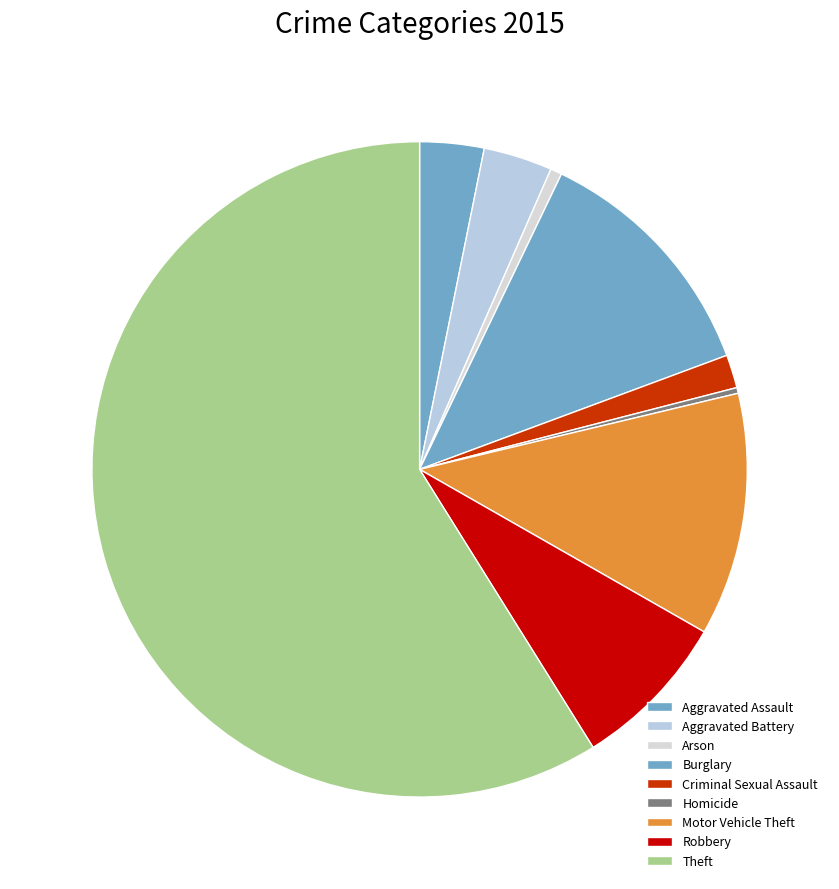

To the nearest percent, what is the difference between the Robbery and Arson slice percentages?

7%